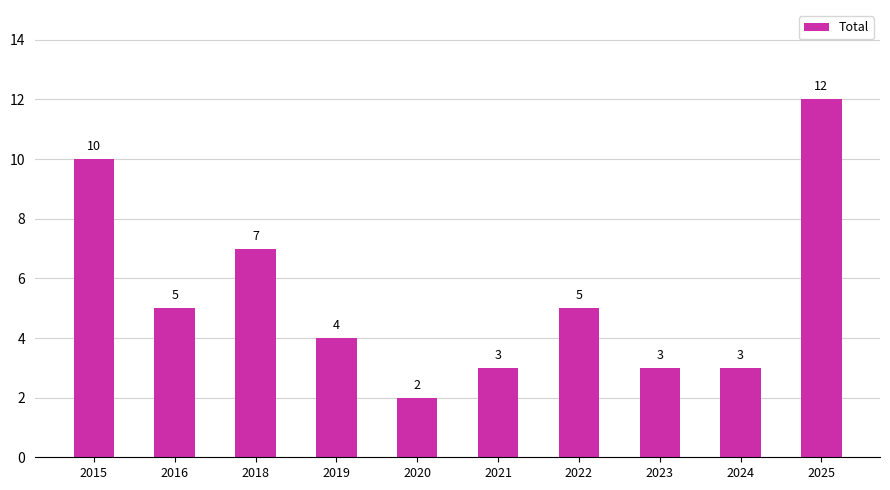

Which label corresponds to the smallest value in the chart?

2020